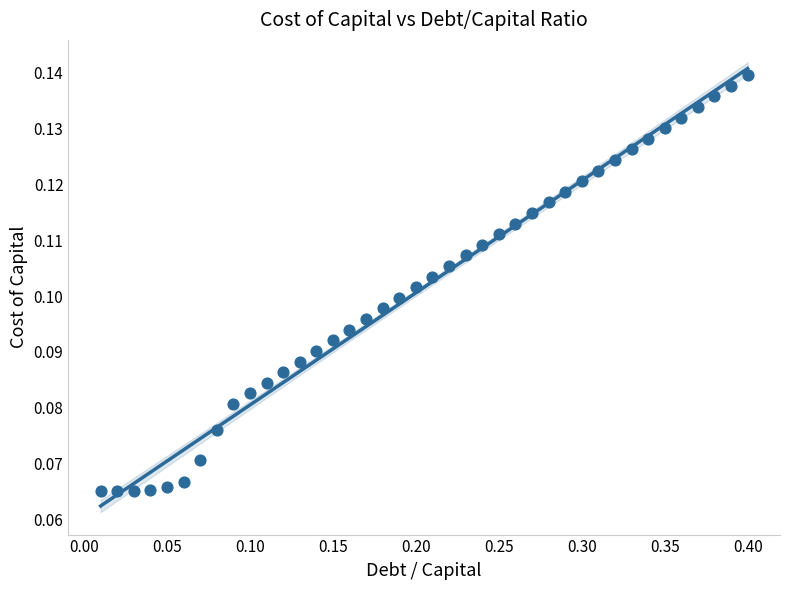

What is the range of X values (max minus min)?

0.4